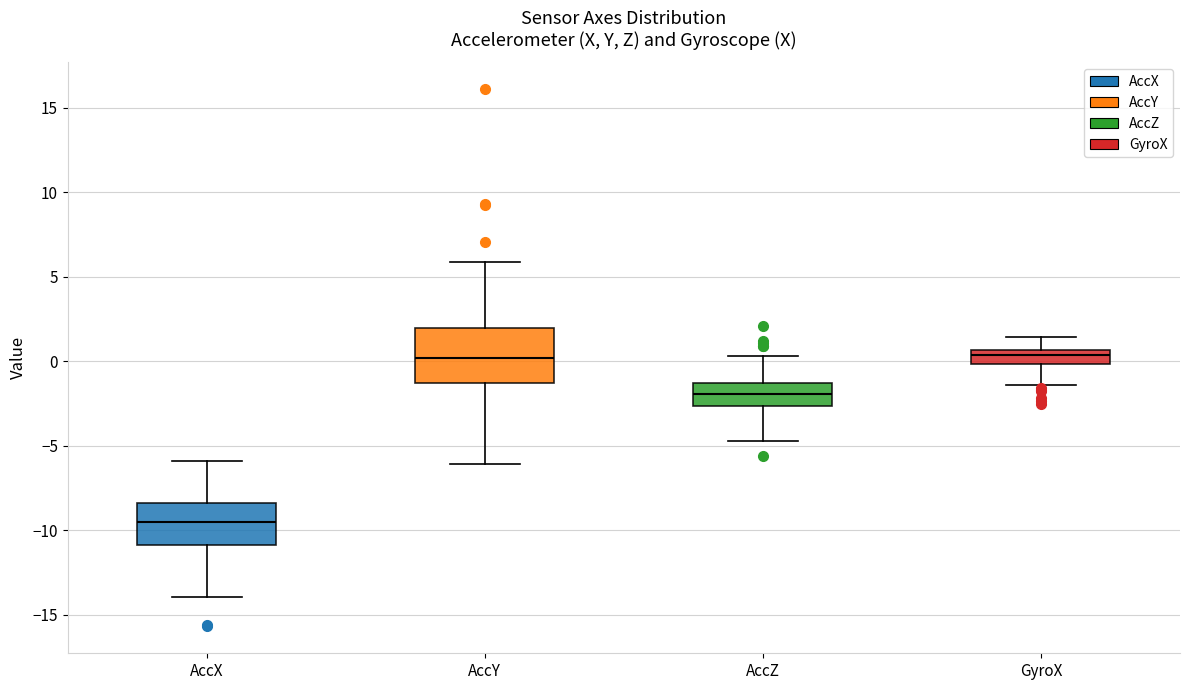

Reading left to right, read every box against the y-axis: the position of its median line, the range the box covers, and the ends of its whiskers. The values are not printed on the chart, so give them approximately, as read against the axis.

AccX: median -9.5, box -11.0 to -8.5, whiskers -14.0 to -6.0
AccY: median 0.0, box -1.5 to 2.0, whiskers -6.0 to 6.0
AccZ: median -2.0, box -2.5 to -1.5, whiskers -4.5 to 0.5
GyroX: median 0.5 (inside the box), box 0.0 to 0.5, whiskers -1.5 to 1.5